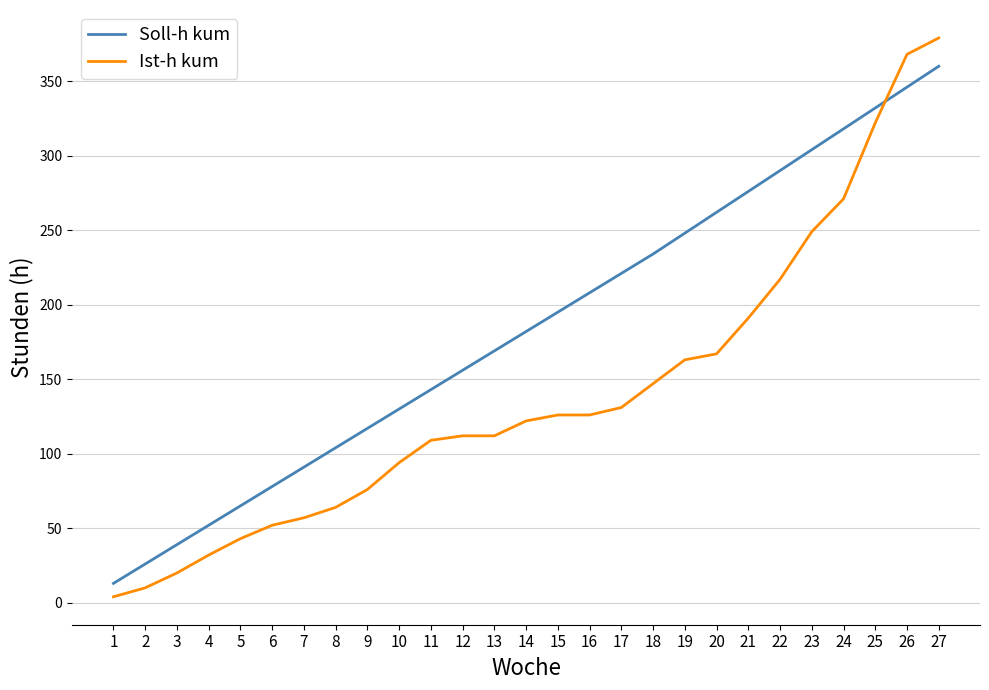

Reading right to left, what are all the values shown in this chart?

Soll-h kum: 360	346	332	318	304	290	276	262	248	234	221	208	195	182	169	156	143	130	117	104	91	78	65	52	39	26	13
Ist-h kum: 379	368	322	271	249	217	191	167	163	147	131	126	126	122	112	112	109	94	76	64	57	52	43	32	20	10	4